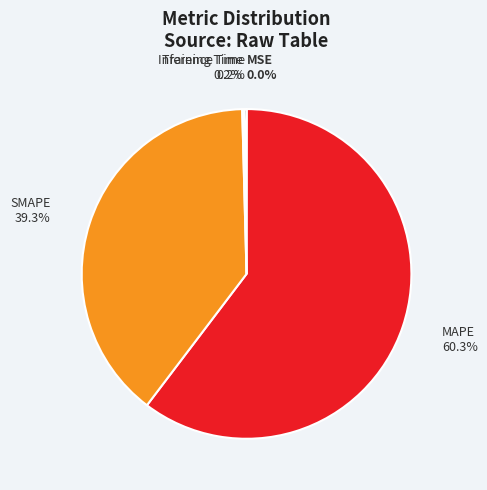

Which slice represents more than half of the pie?

MAPE